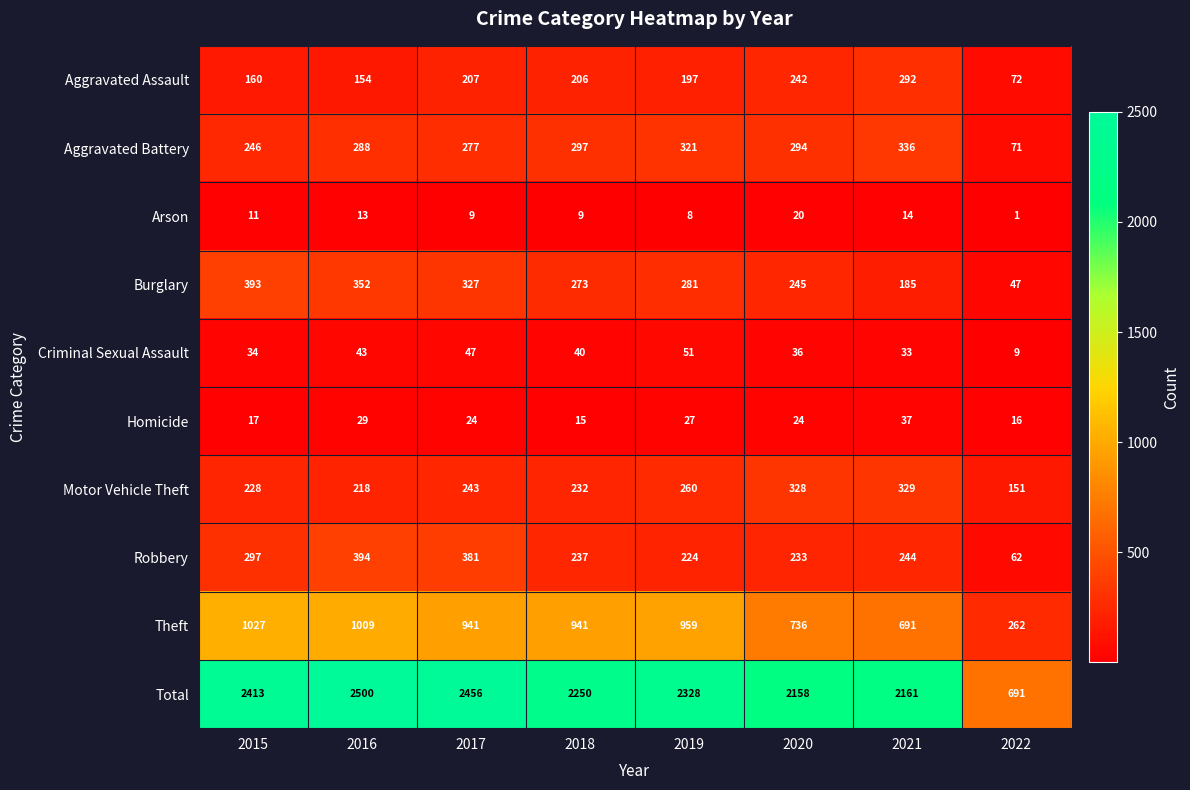

At which category is the sum across all series the highest?

2016